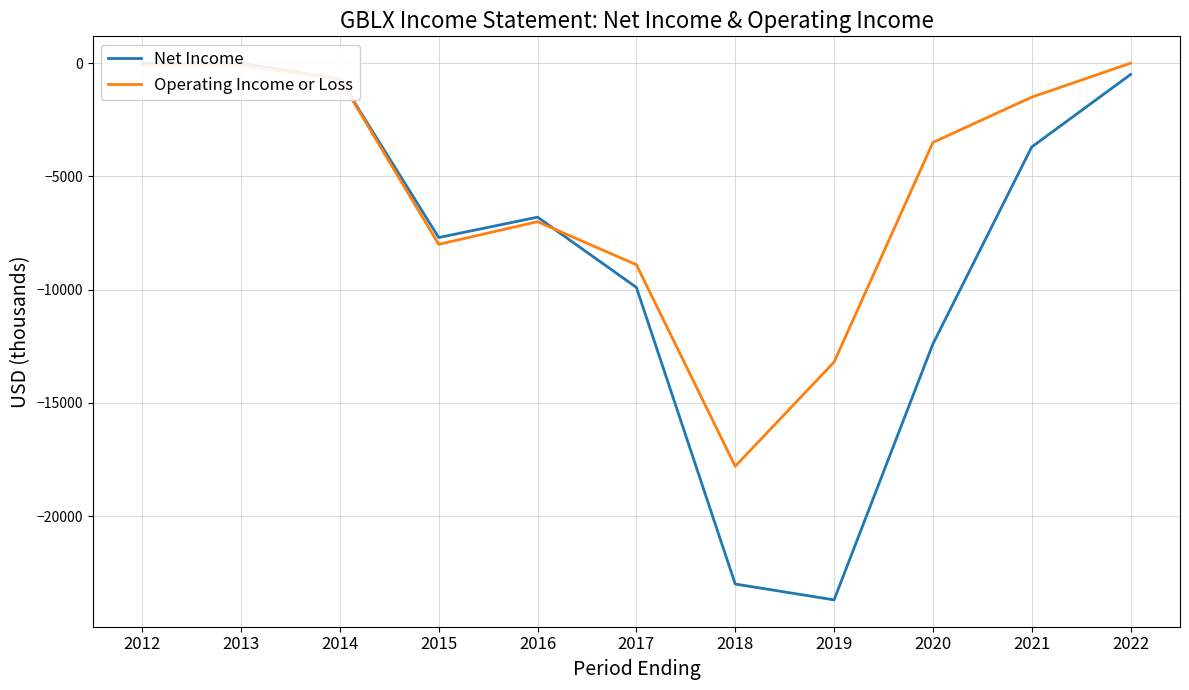

What is the total value across all series at 2018?

-40800